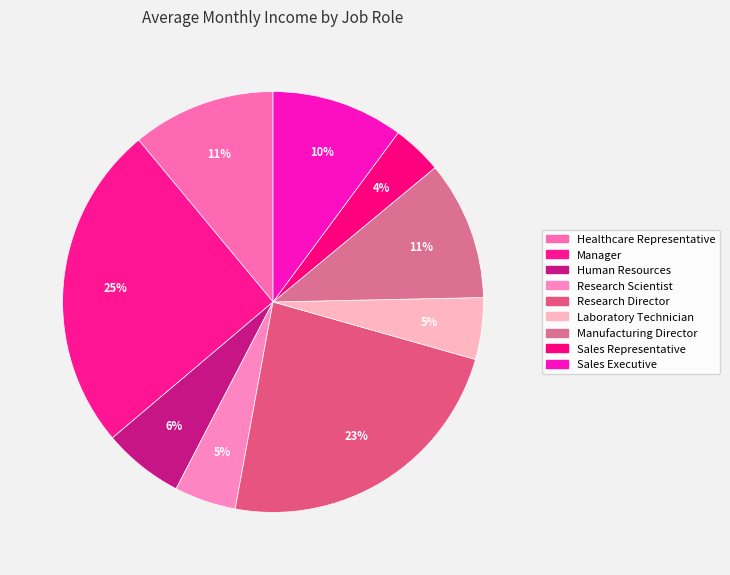

Count the number of slices in the pie.

9